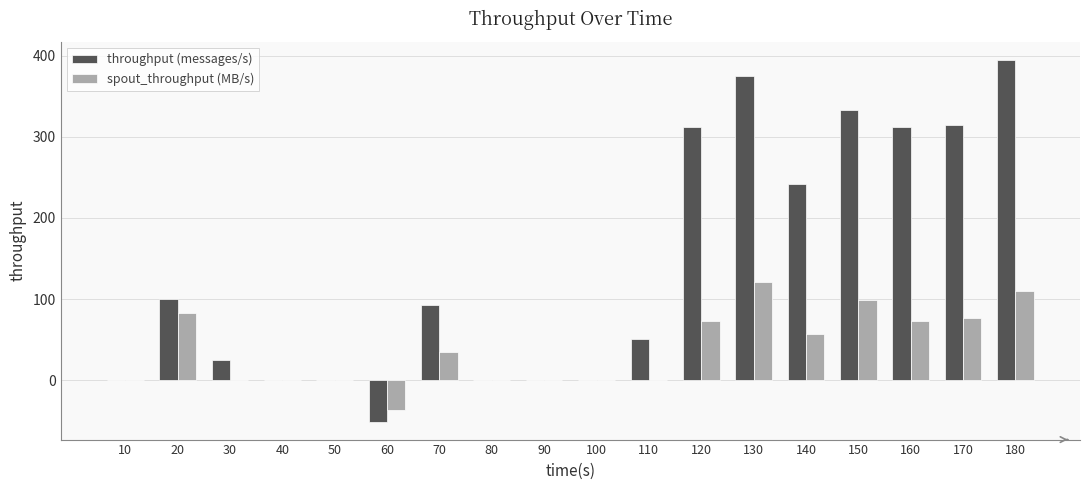

What is the highest value of the spout_throughput (MB/s) series?

121